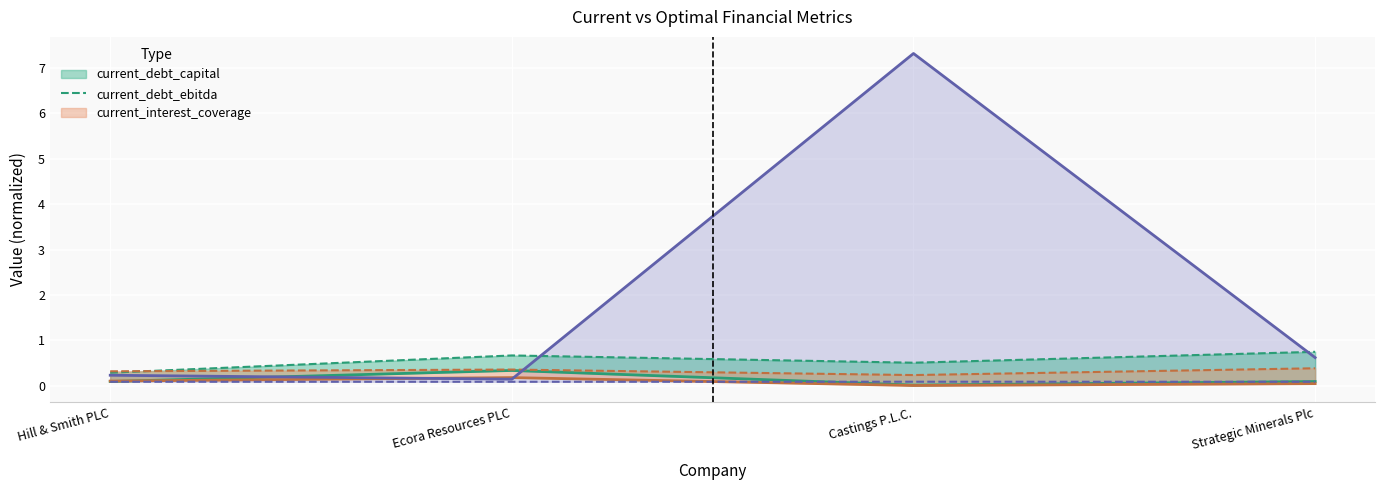

What is the sum of the optimal_interest_coverage values at Hill & Smith PLC and Strategic Minerals Plc?

0.2